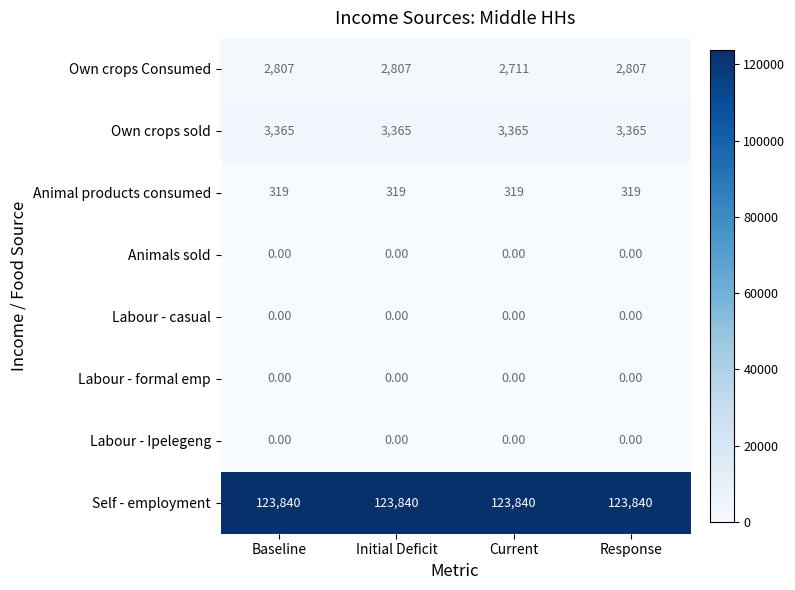

What is the total value across all series at Initial Deficit?

130331